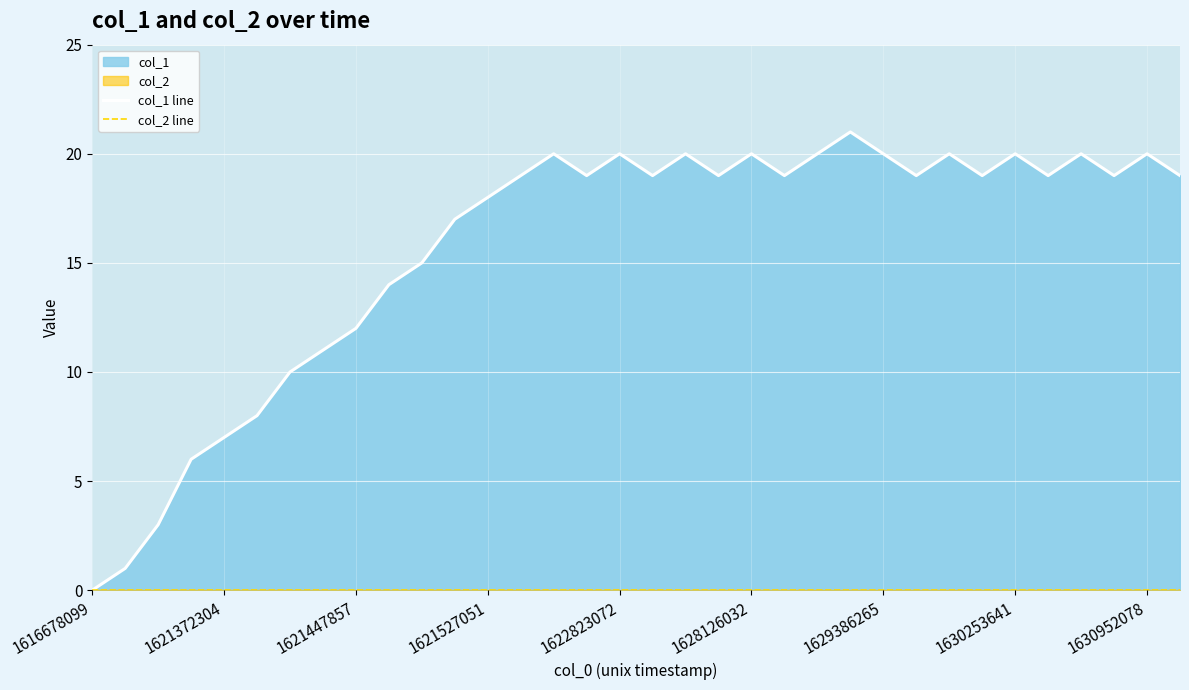

What is the difference between the maximum and minimum values in the col_1 line series?

21